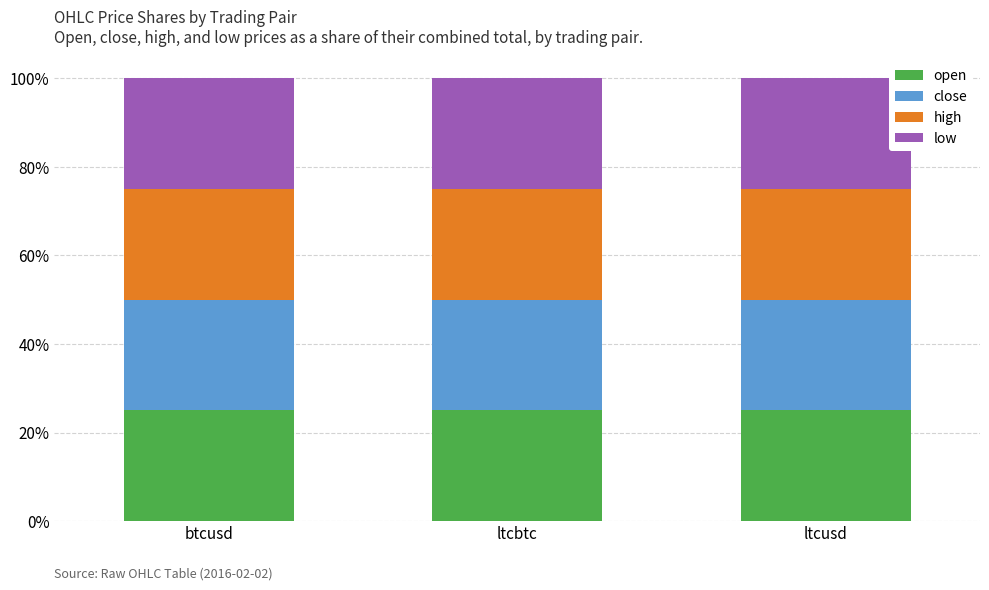

The open series shows 25.0 at btcusd. True or false?

True